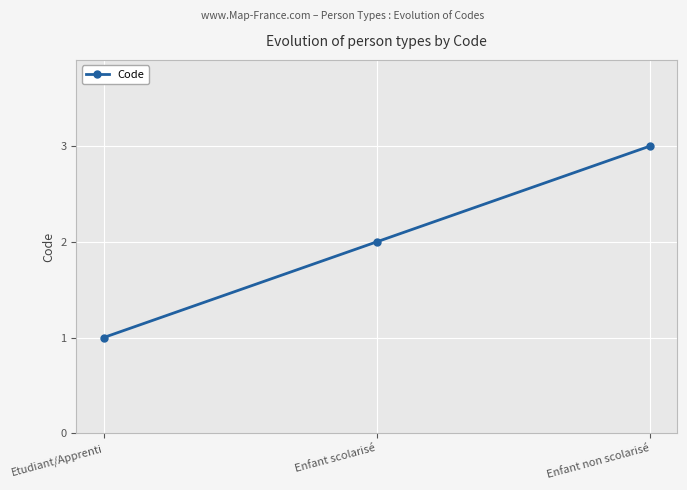

What is the sum of the values at Enfant scolarisé and Etudiant/Apprenti?

3